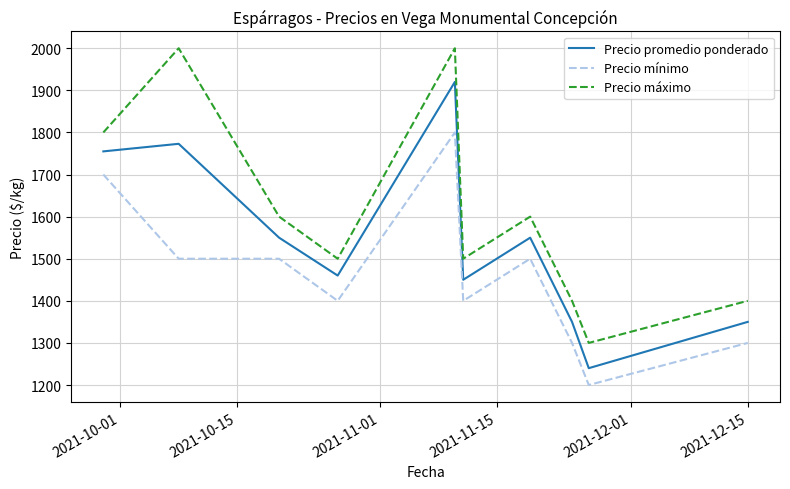

Does the chart display data point markers on the line(s)?

No